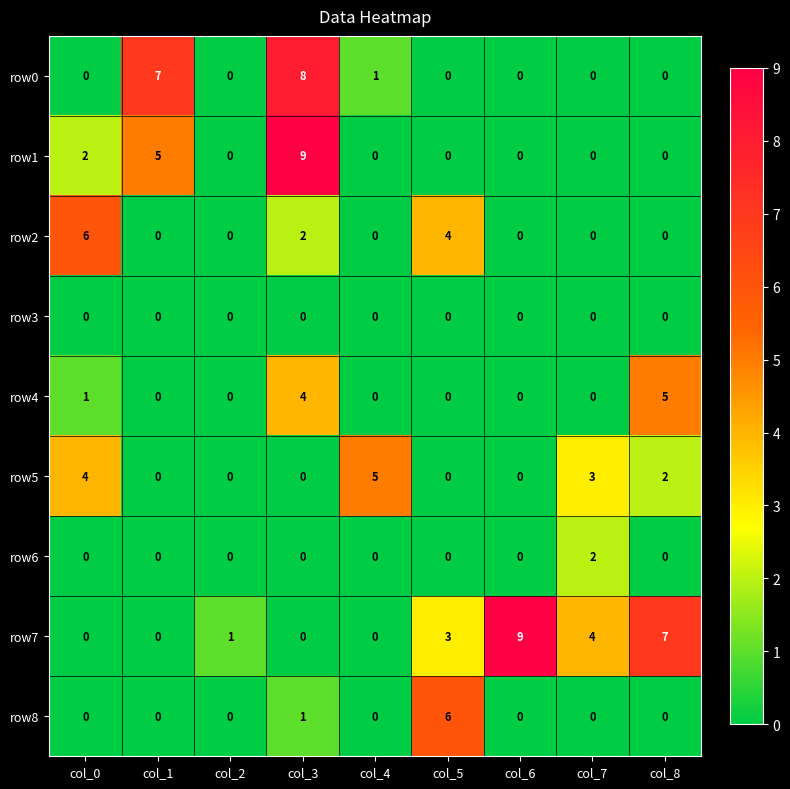

What is the maximum value shown in the chart?

9